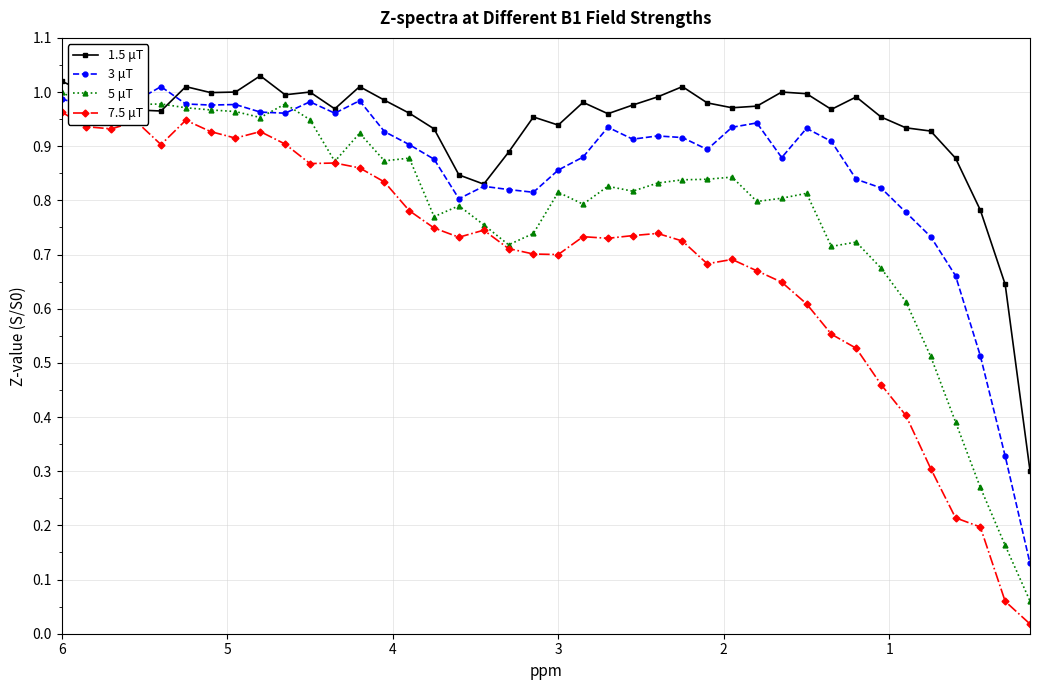

What is the difference between the maximum and second lowest values in the 7.5 μT series?

0.9